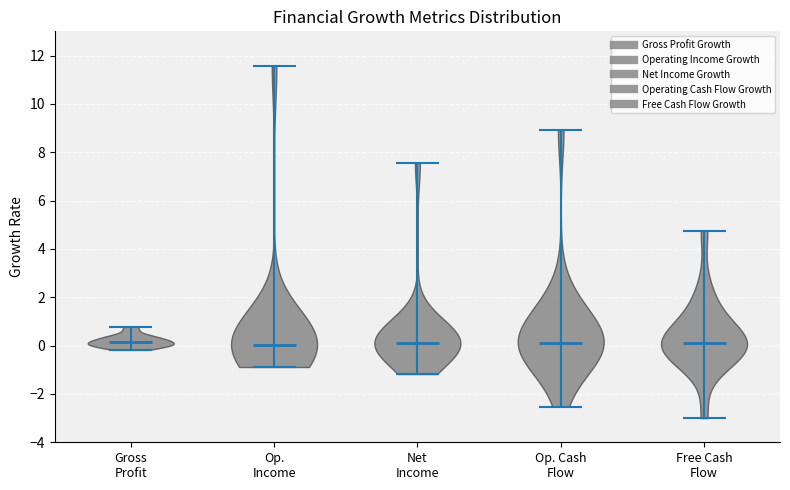

Where does the median line of the violin for Free Cash Flow sit on the y-axis? The values are not printed on the chart, so give them approximately, as read against the axis.

0.2